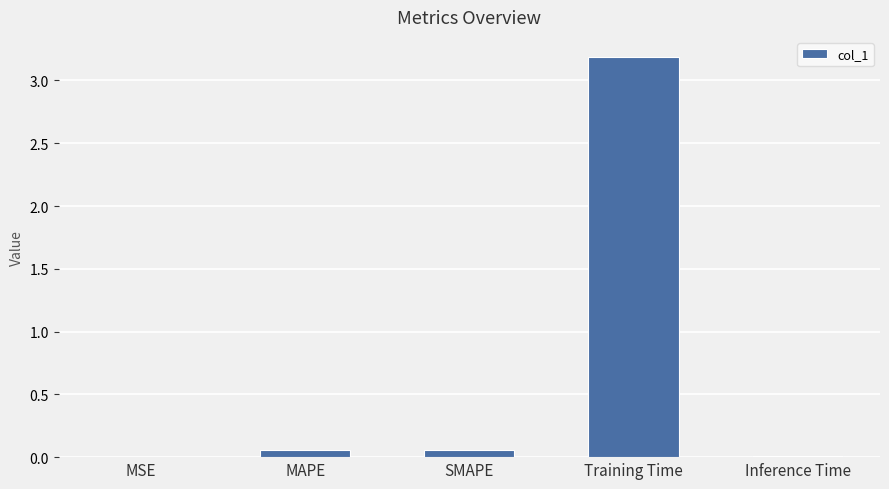

At which category does the chart reach its peak across all series?

Training Time